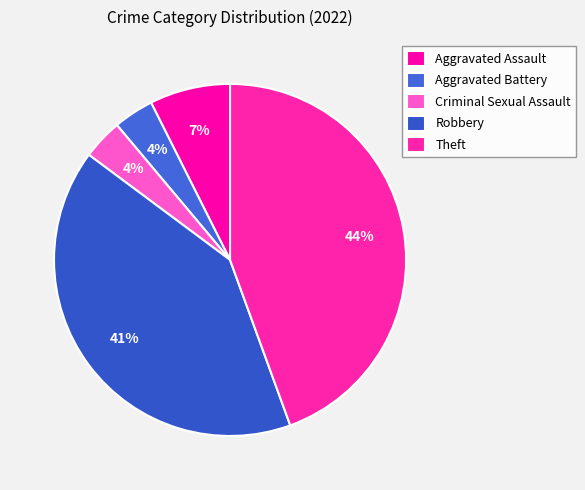

Count the number of slices in the pie.

5